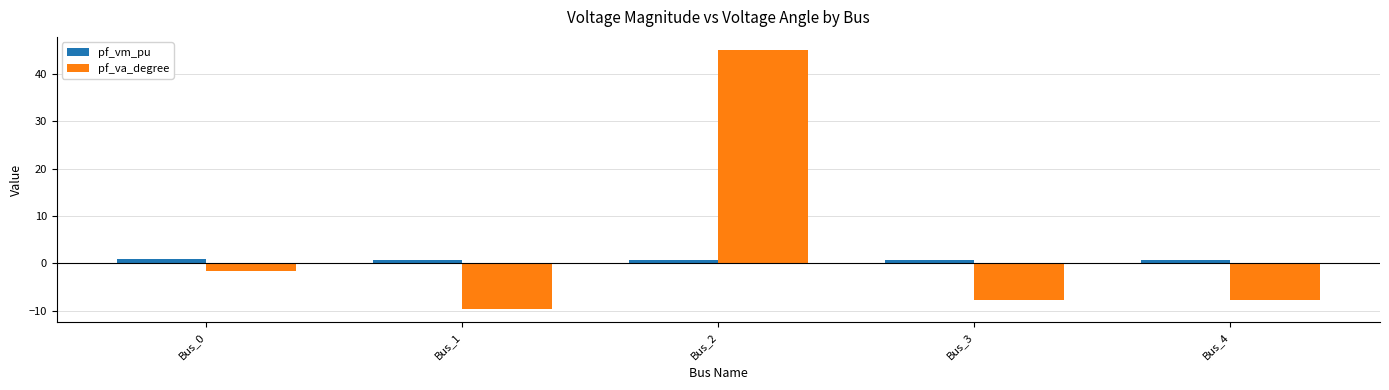

Is the value of pf_vm_pu at Bus_1 greater than the value of pf_va_degree at Bus_2?

No